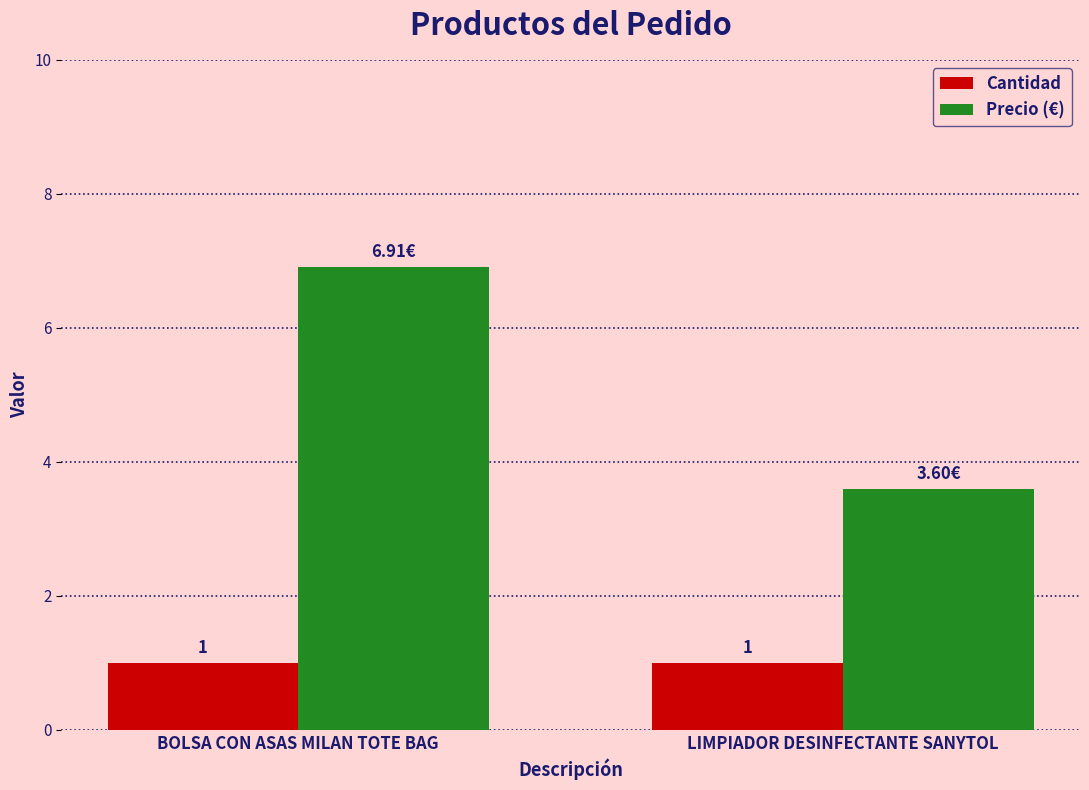

How many bars are there in total?

4